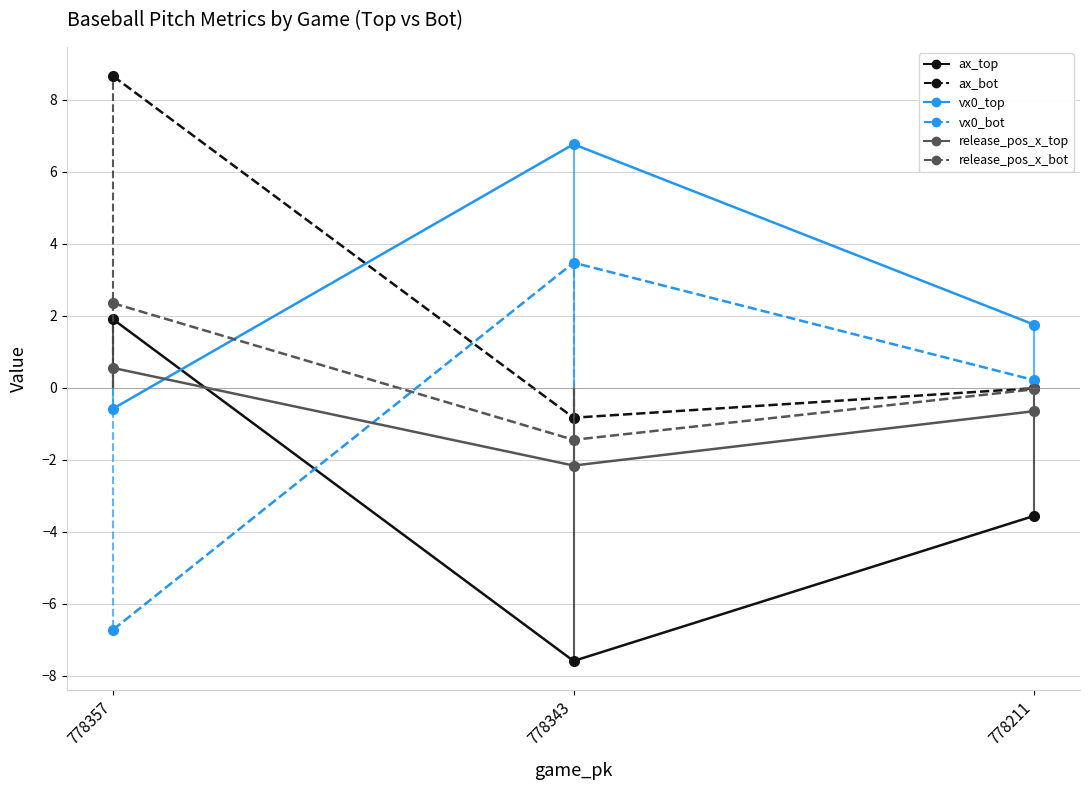

Is the value of release_pos_x_top at 778343 greater than the value of vx0_top at 778357?

No